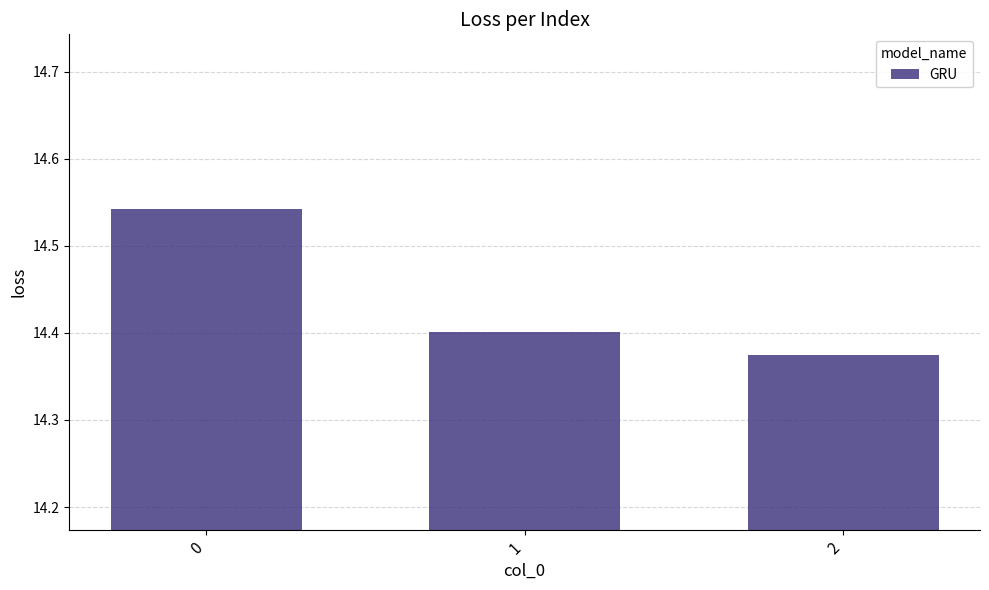

List the labels in order of value, smallest first.

2, 1, 0